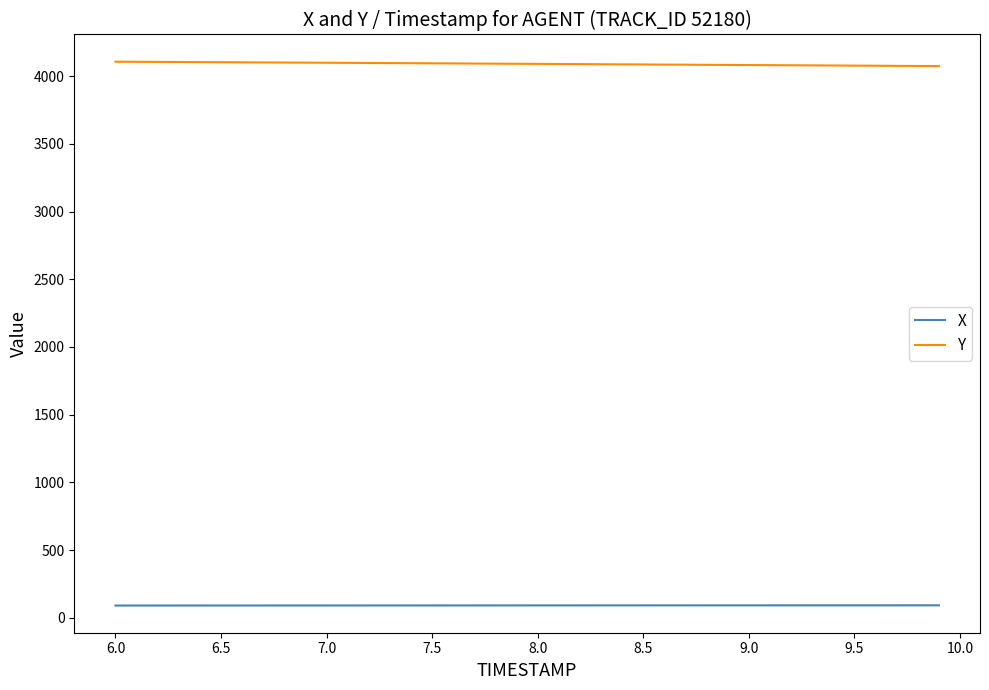

True or false: X and Y cross at least once.

False